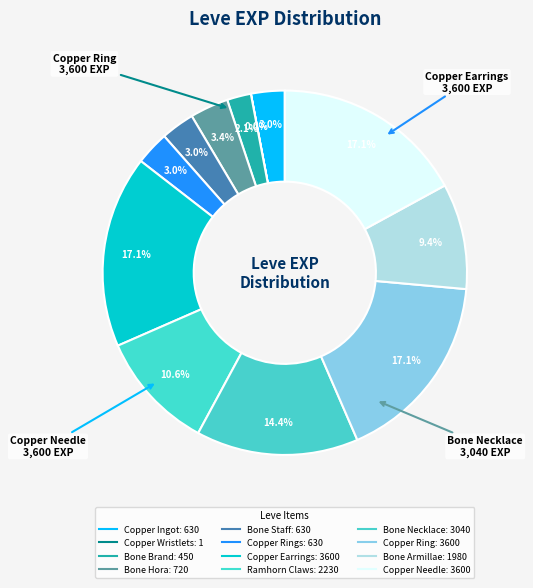

Count the number of slices in the pie.

12